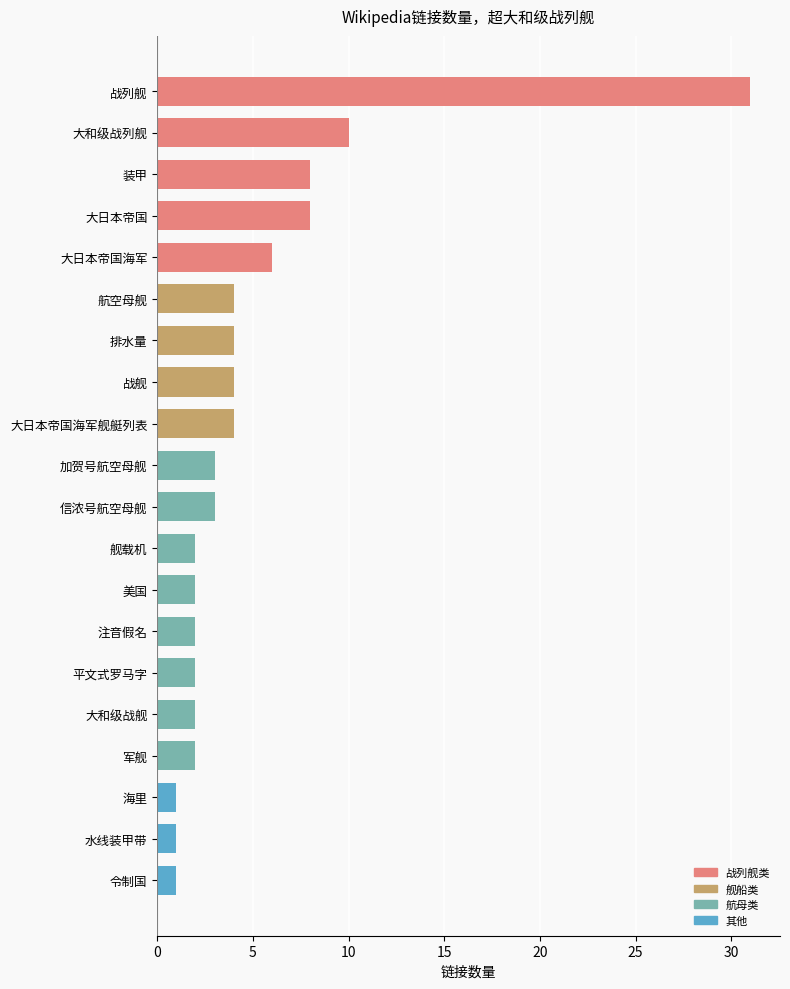

Reading bottom to top, what are all the values shown in this chart?

令制国=1	水线装甲带=1	海里=1	军舰=2	大和级战舰=2	平文式罗马字=2	注音假名=2	美国=2	舰载机=2	信浓号航空母舰=3	加贺号航空母舰=3	大日本帝国海军舰艇列表=4	战舰=4	排水量=4	航空母舰=4	大日本帝国海军=6	大日本帝国=8	装甲=8	大和级战列舰=10	战列舰=31